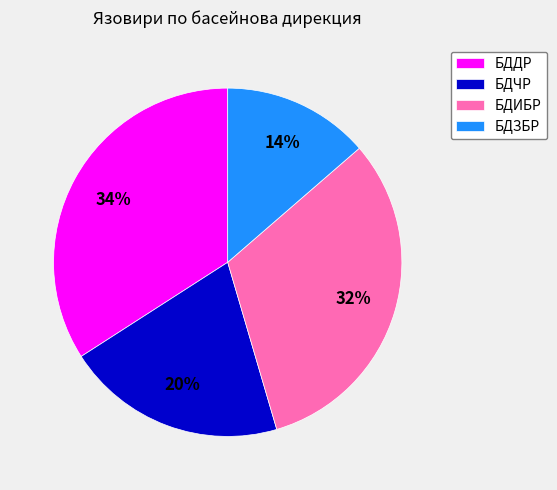

What is the largest slice in the pie chart?

БДДР